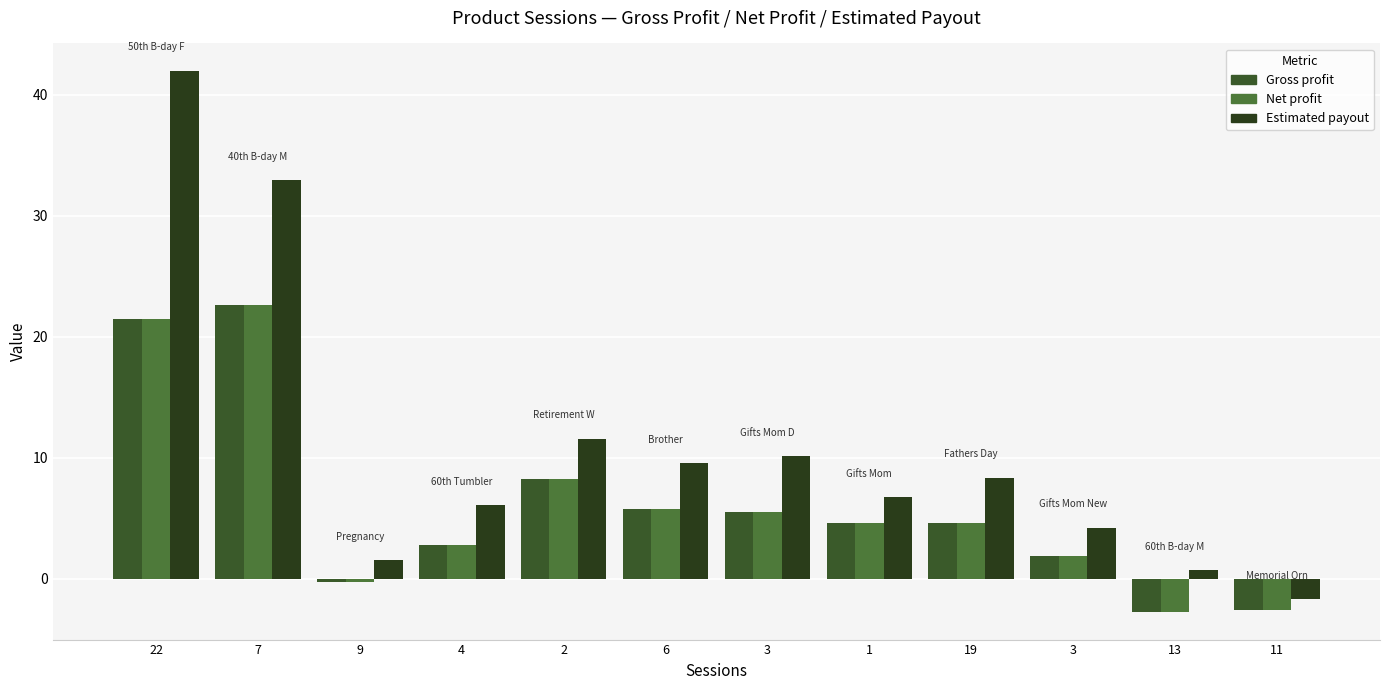

Where is Gross profit nearest to the value 9?

2